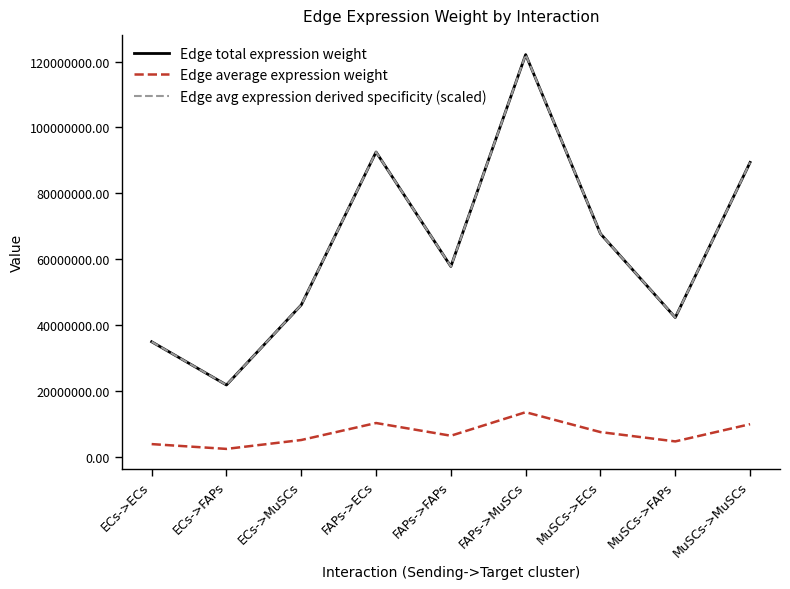

What is the difference between the highest and lowest values at MuSCs->FAPs?

37607384.1